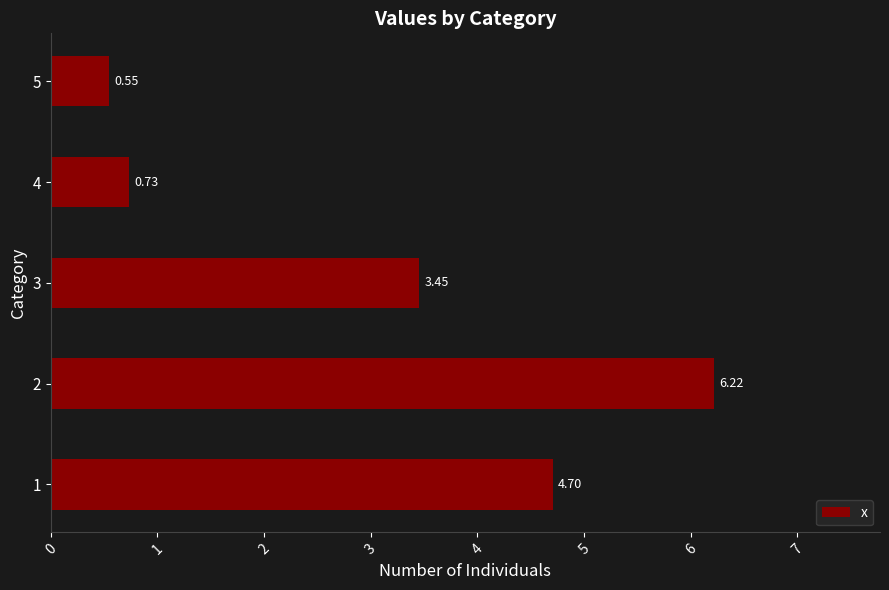

What is the change in value from 2 to 4?

-5.5